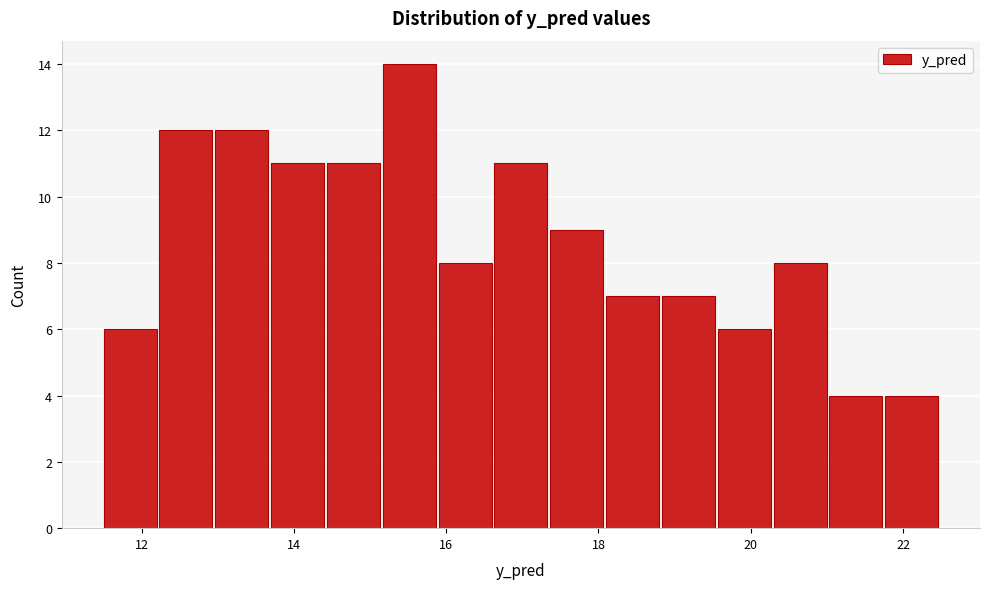

Read against the x-axis, roughly where is the centre of the tallest bar?

15.6